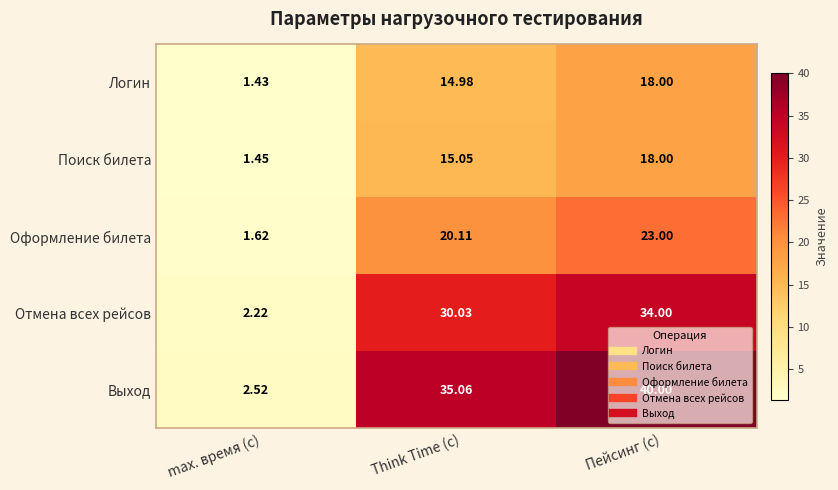

Which series has the largest total across all categories?

Выход